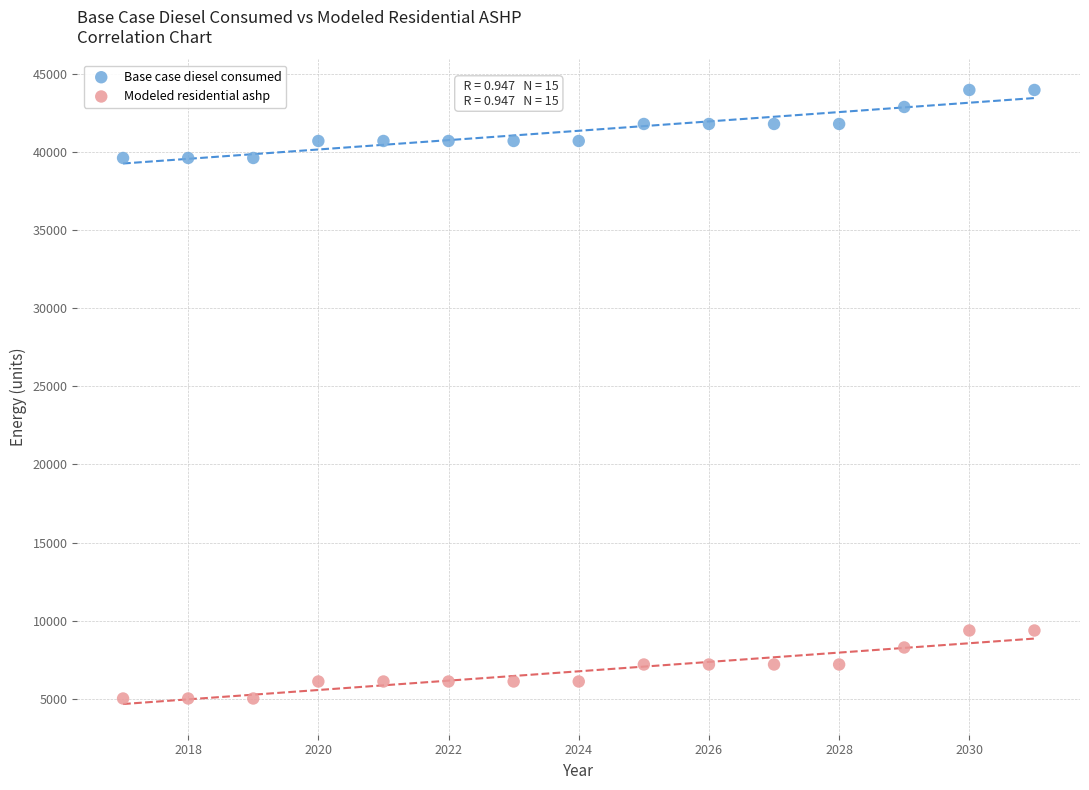

Which series reaches the maximum Y coordinate?

Base case diesel consumed